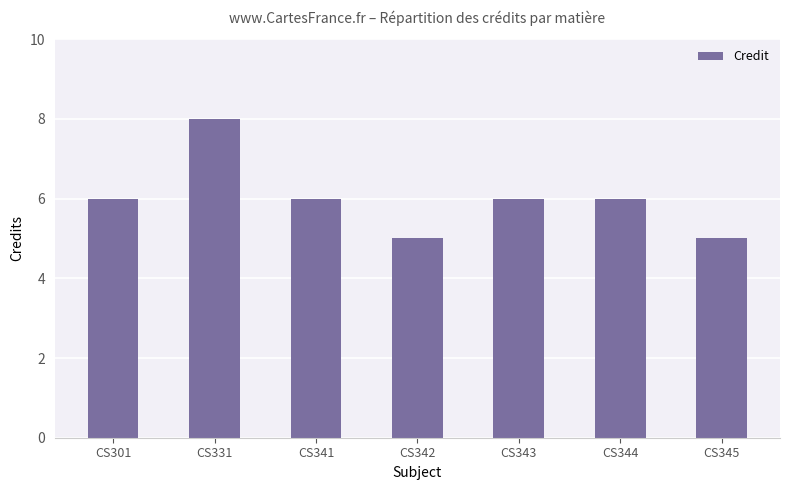

At which category does the chart reach its peak across all series?

CS331